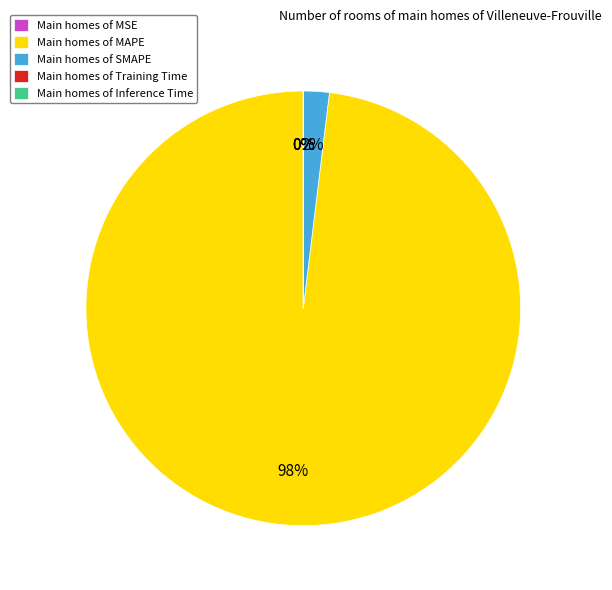

What is the smallest slice in the pie chart?

MSE